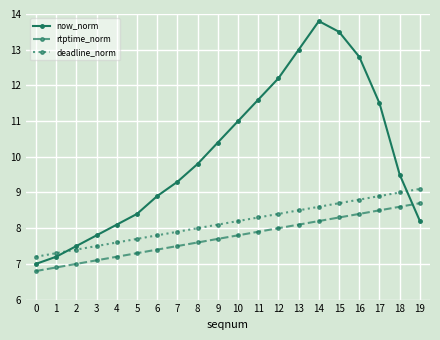

How many series are shown in this chart?

3